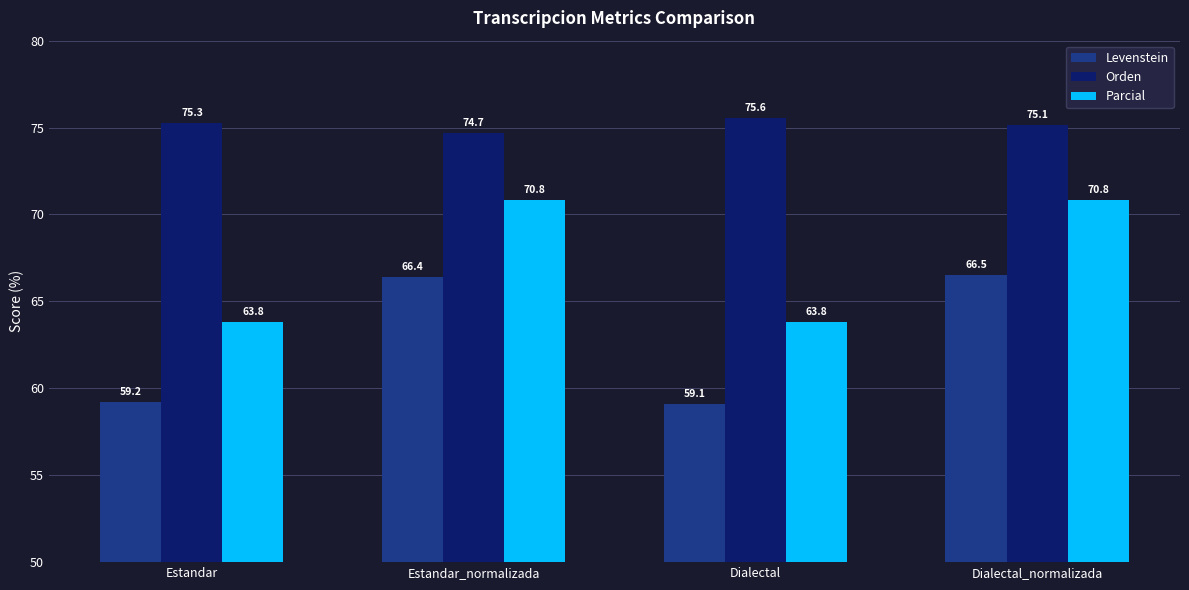

What is the spread (max minus min) of values at Dialectal?

16.5